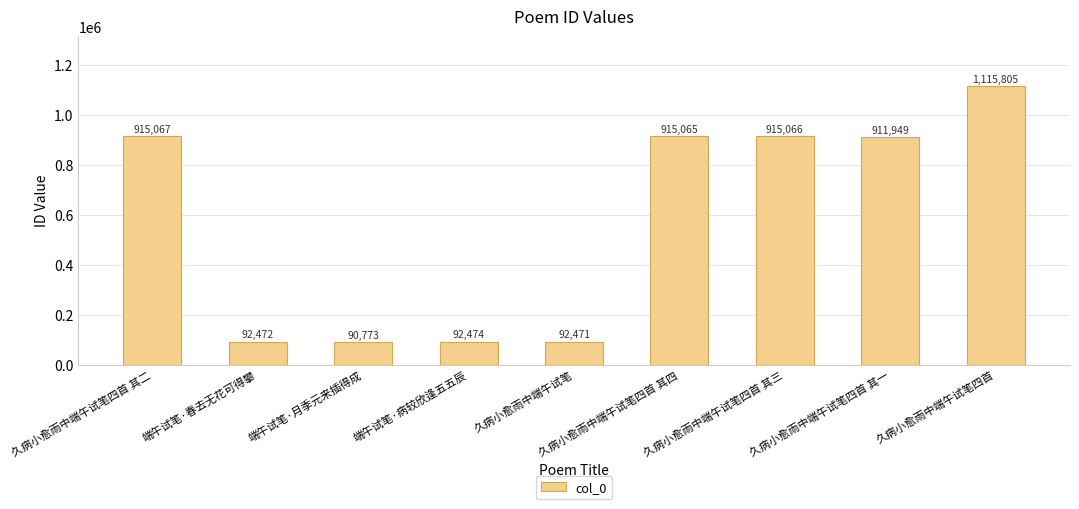

List the labels in order of value, largest first.

久病小愈雨中端午试笔四首, 久病小愈雨中端午试笔四首 其二, 久病小愈雨中端午试笔四首 其三, 久病小愈雨中端午试笔四首 其四, 久病小愈雨中端午试笔四首 其一, 端午试笔·病较欣逢五五辰, 端午试笔·春去无花可得攀, 久病小愈雨中端午试笔, 端午试笔·月季元来插得成